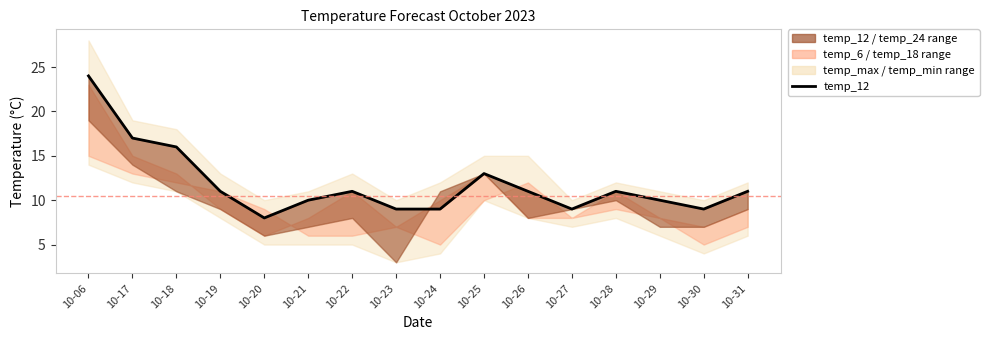

Does the chart display data point markers on the line(s)?

No